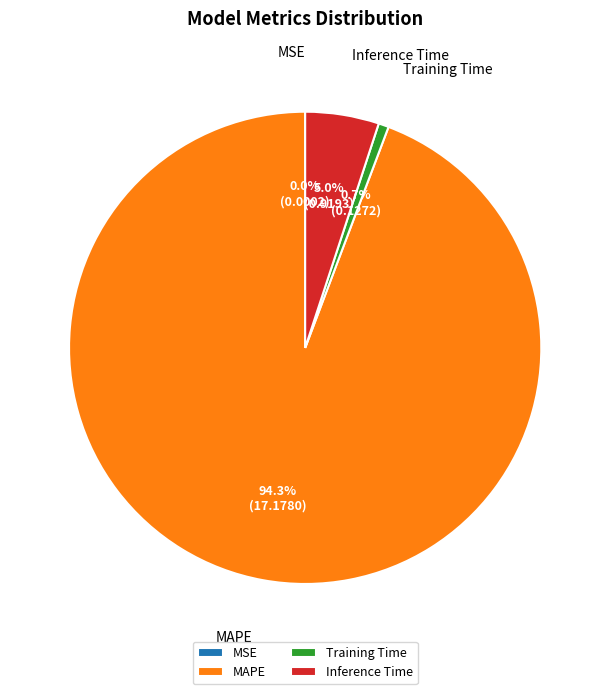

What is the largest slice in the pie chart?

MAPE